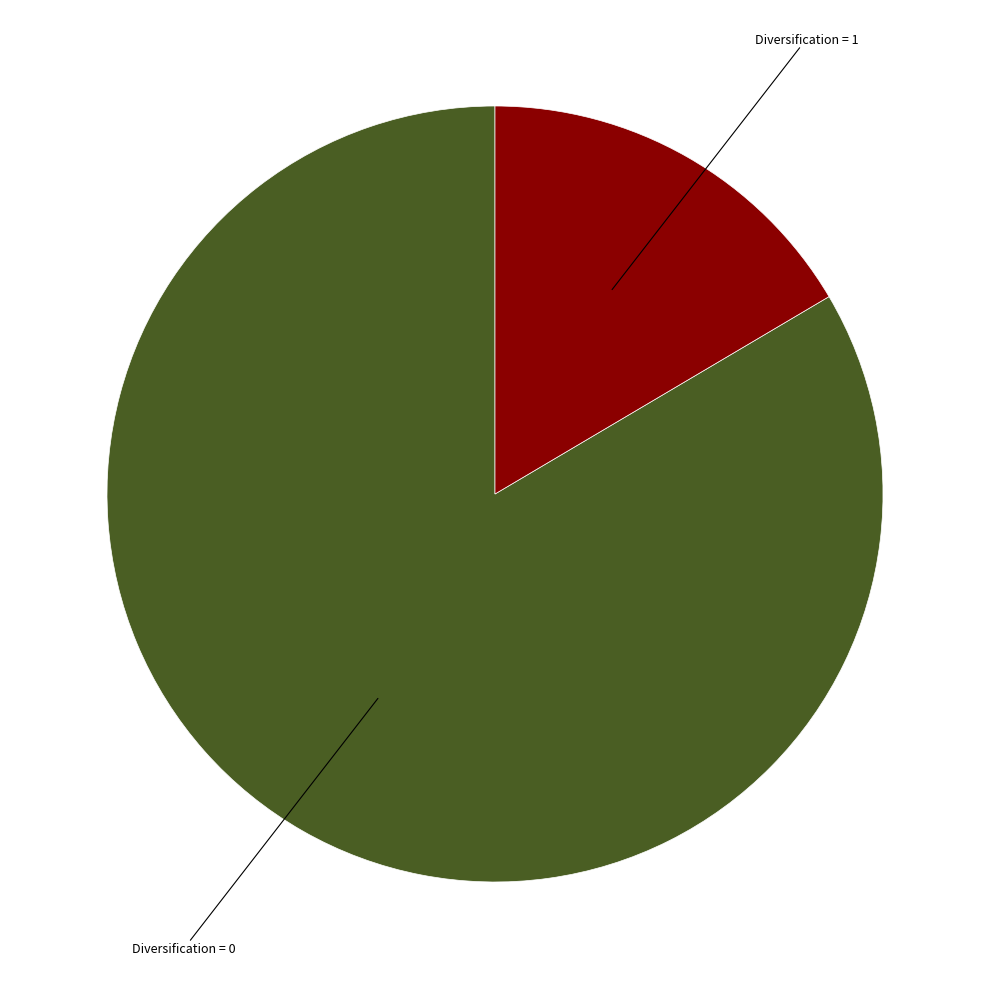

Does any single category account for the majority?

Yes